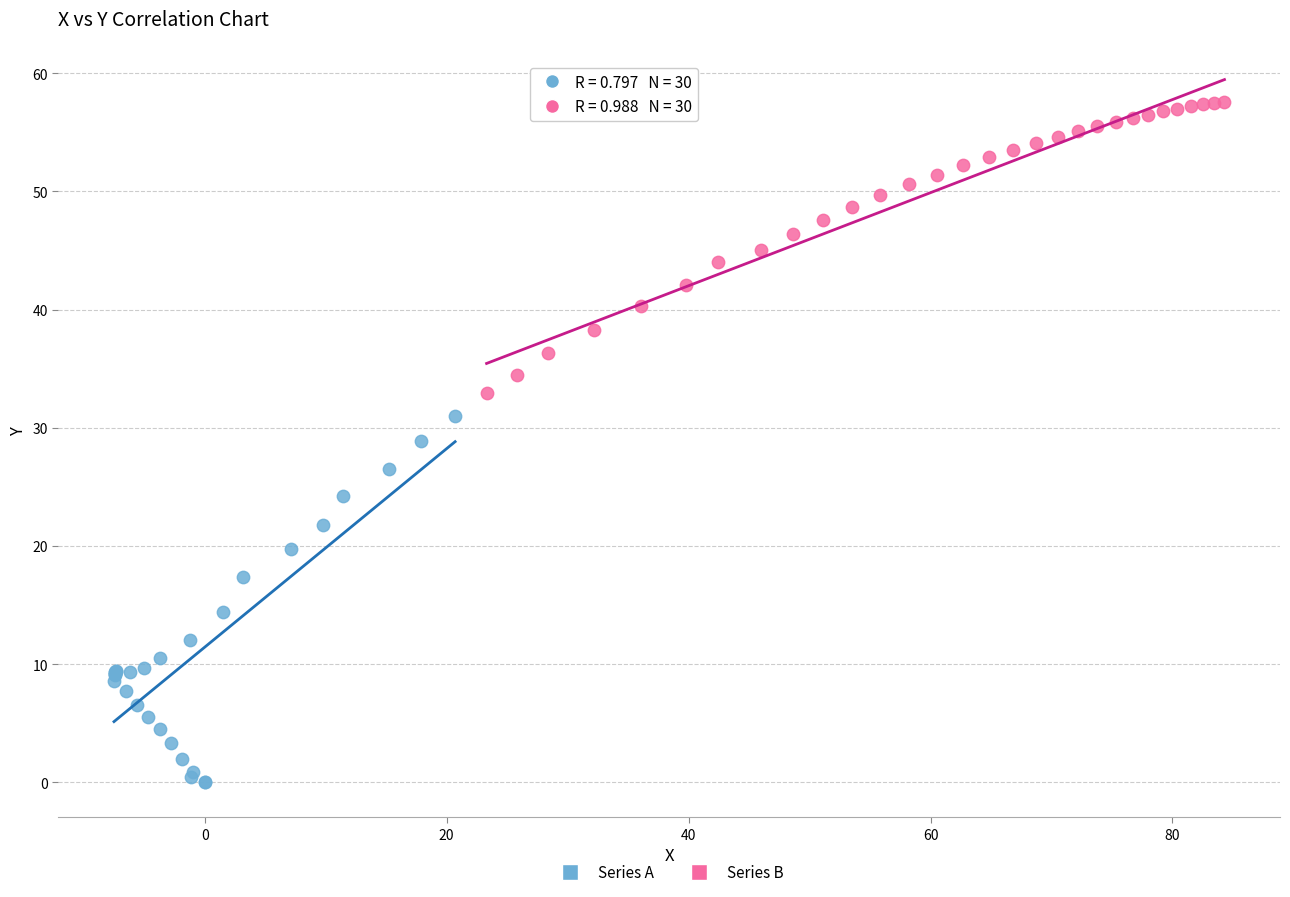

Which series contains the highest Y value?

Series B